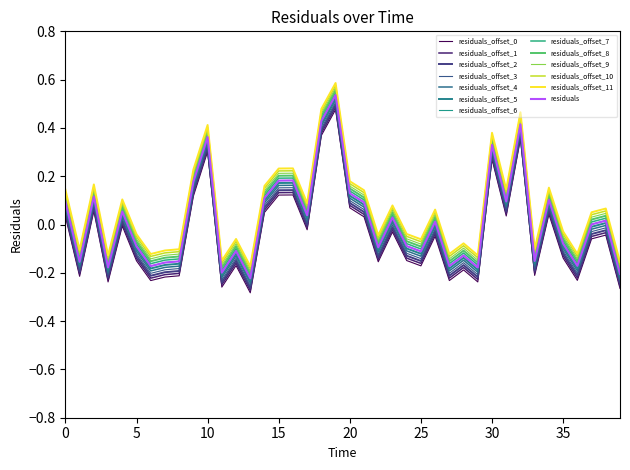

Is this an area chart (filled region under the line)?

No